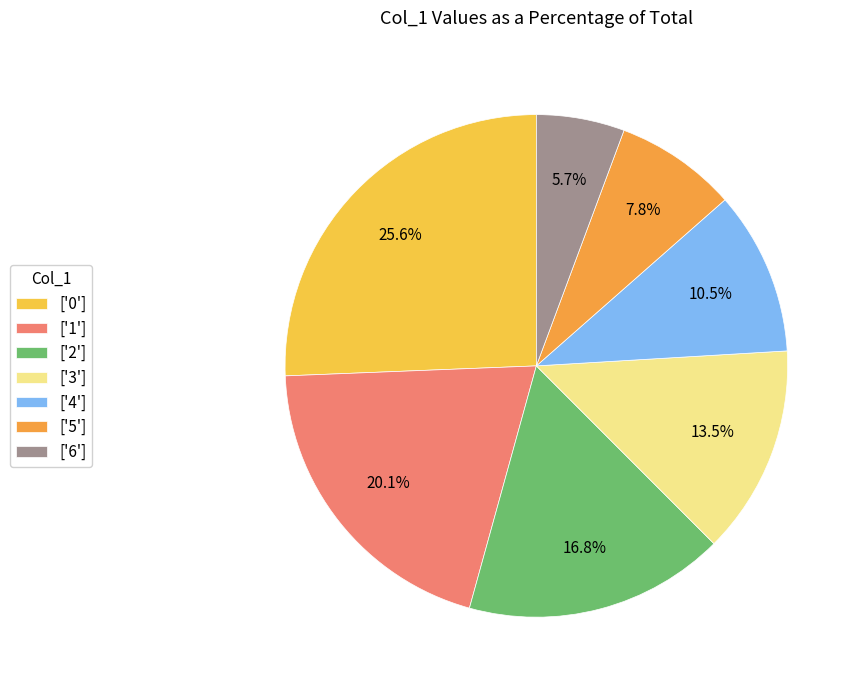

Does ['6'] account for over 50% of the chart?

No